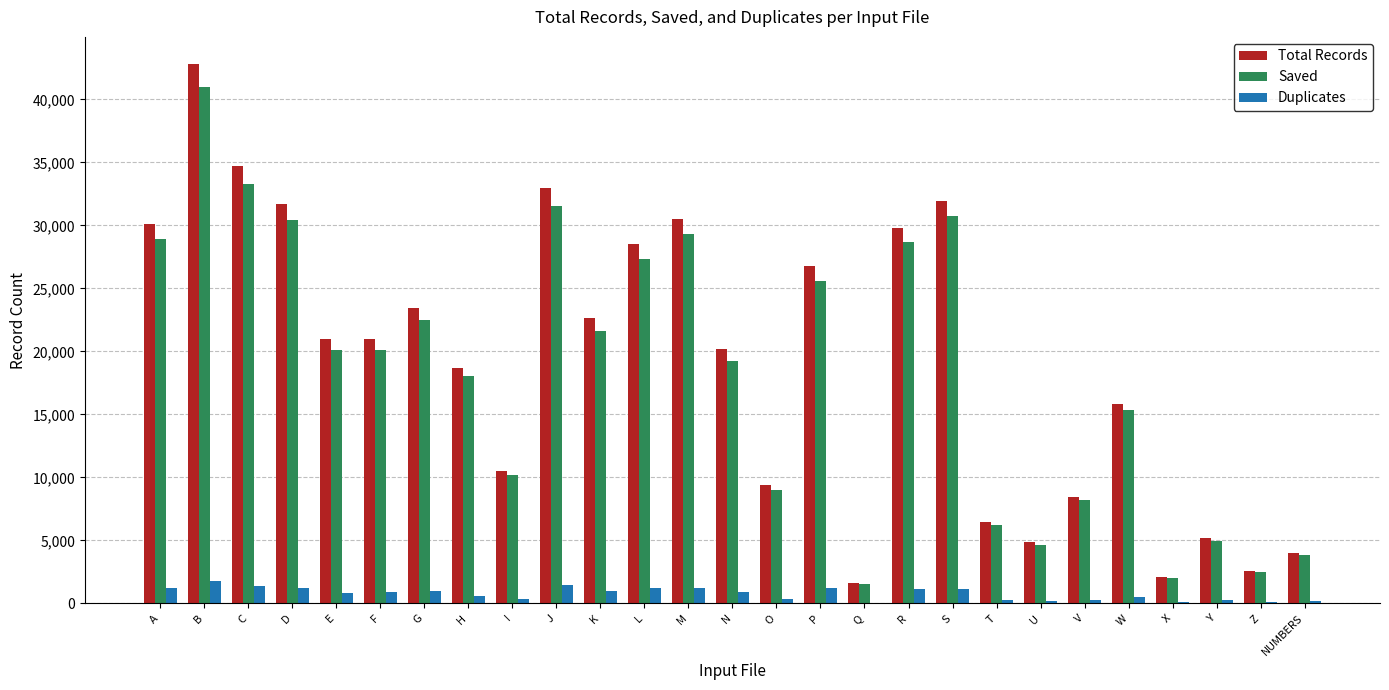

Is the value of Saved at G greater than the value of Total Records at T?

Yes